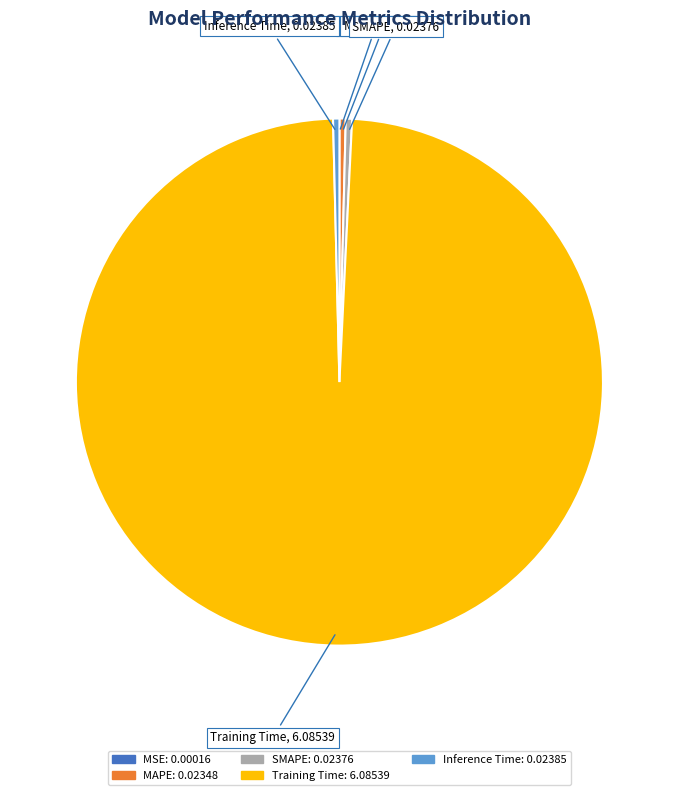

Which slice is the largest?

Training Time